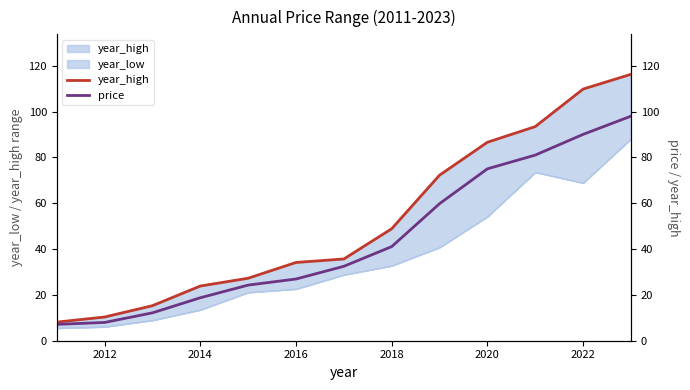

At how many categories does at least one series exceed 39?

6